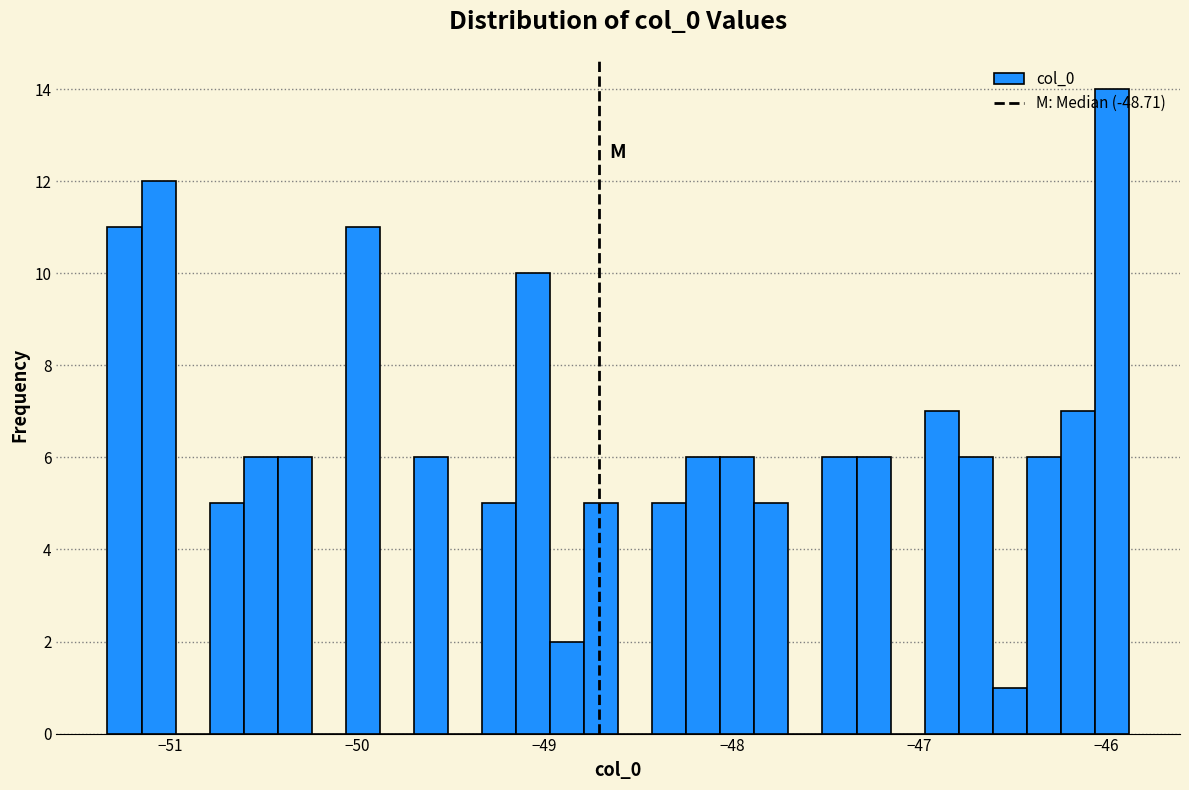

Read against the x-axis, roughly where is the centre of the tallest bar?

-46.0